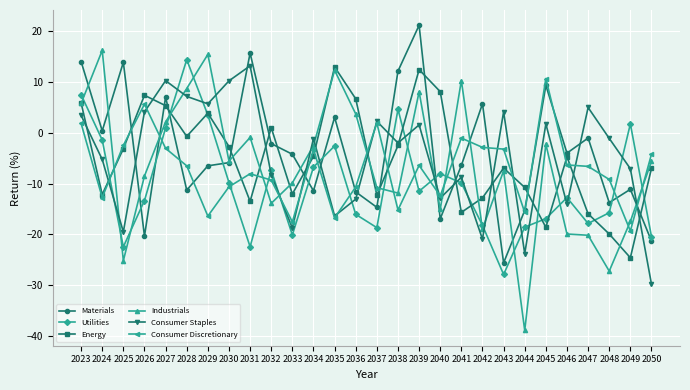

At which category does Materials reach its first local valley?

2024